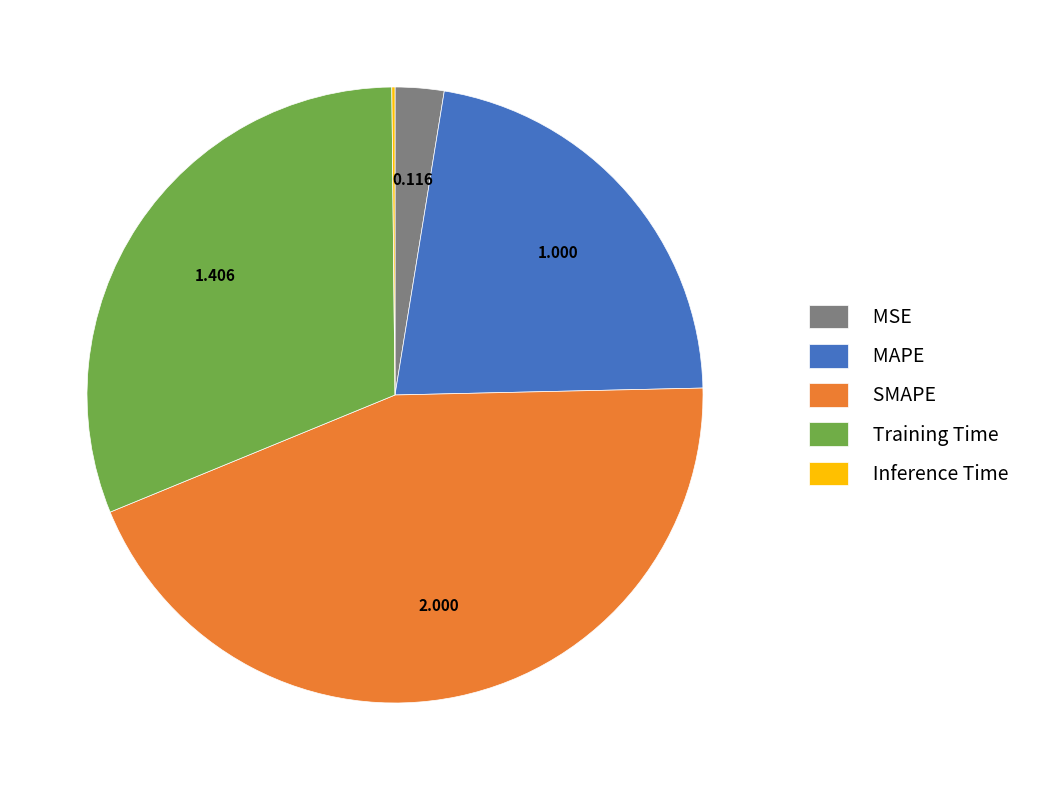

Is the sum of SMAPE and Training Time greater than half?

Yes